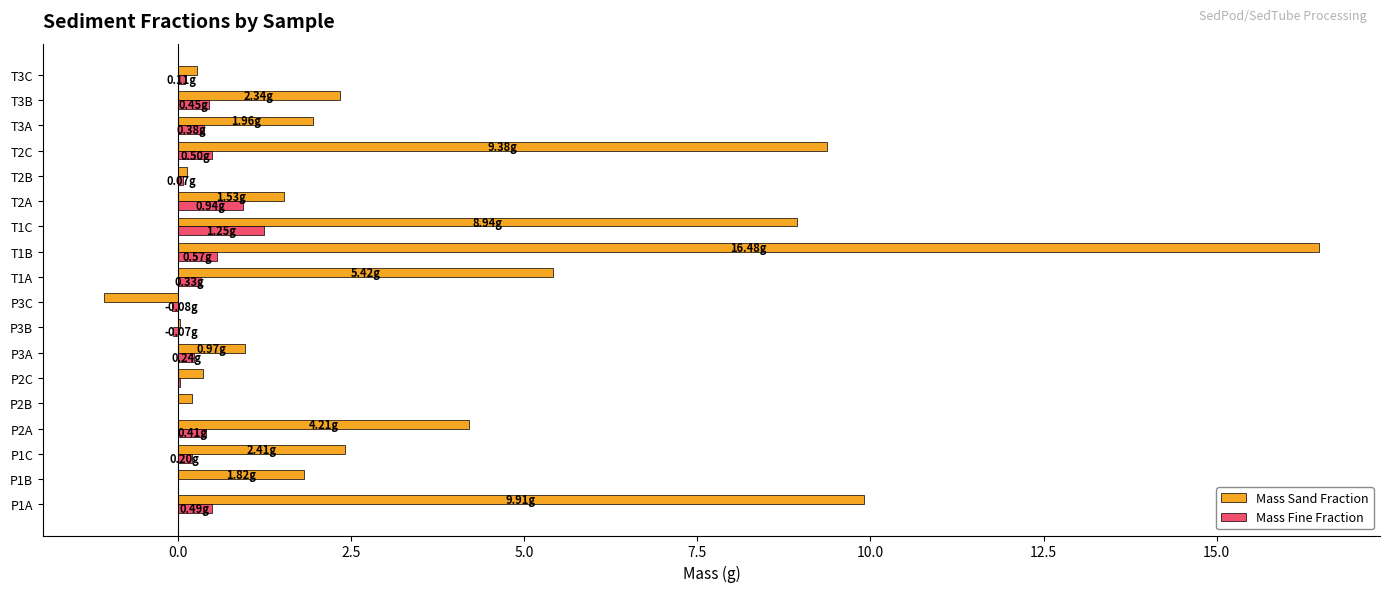

Is the value of Mass Fine Fraction at P3C greater than the value of Mass Sand Fraction at T2A?

No